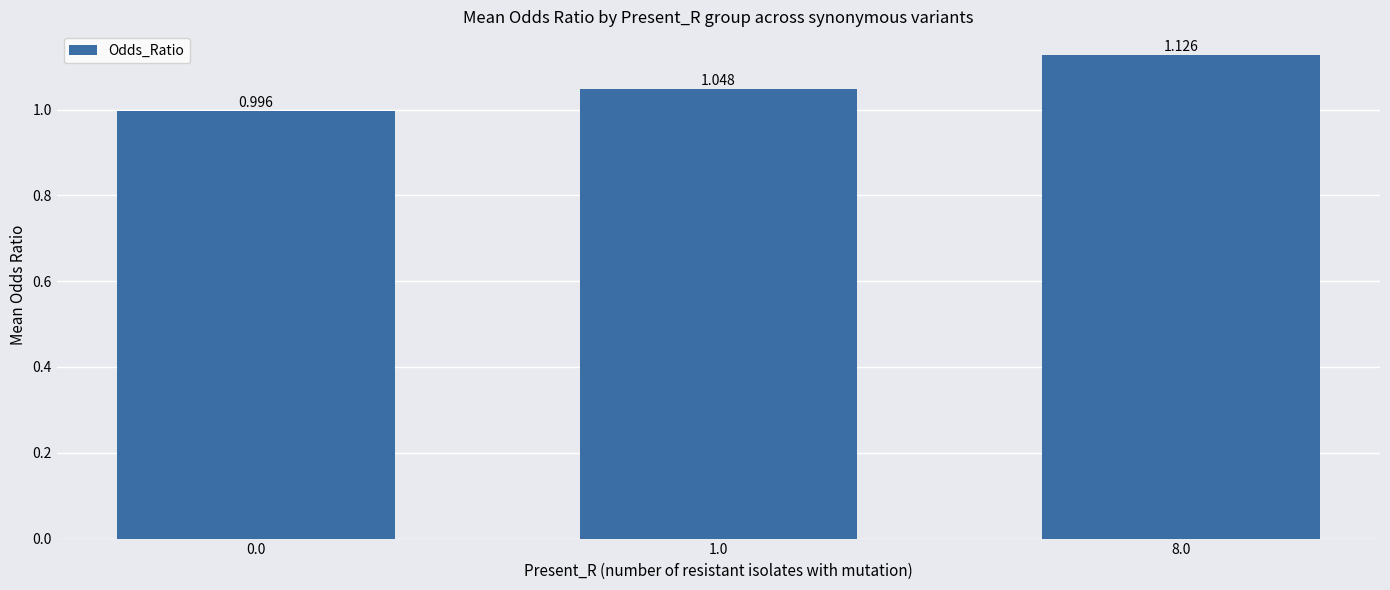

List the labels in order of value, smallest first.

0.0, 1.0, 8.0